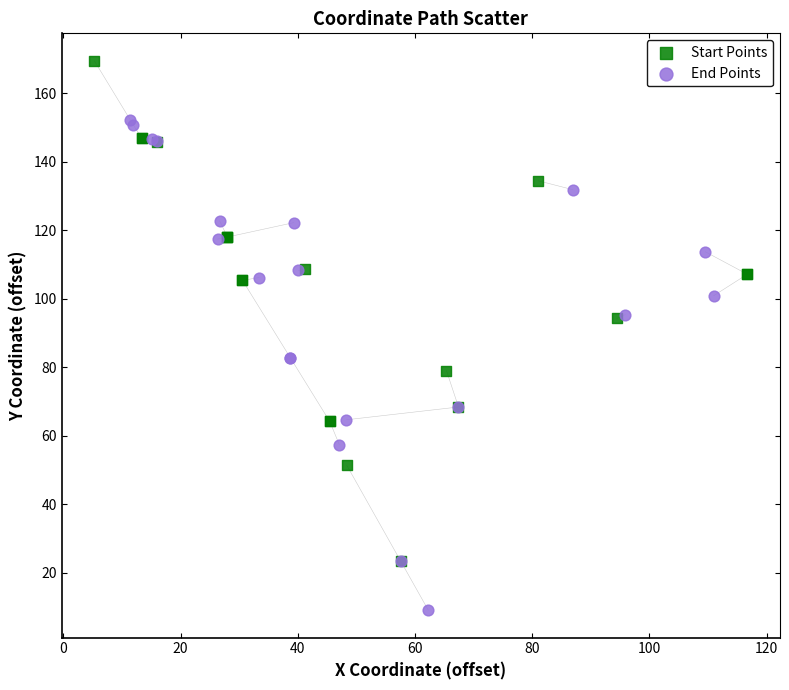

Which series reaches the minimum Y coordinate?

End Points